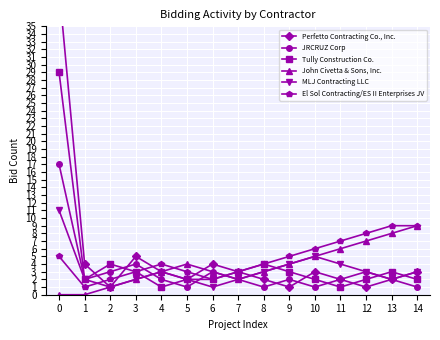

What is the approximate value of Perfetto Contracting Co., Inc. at 14?

3